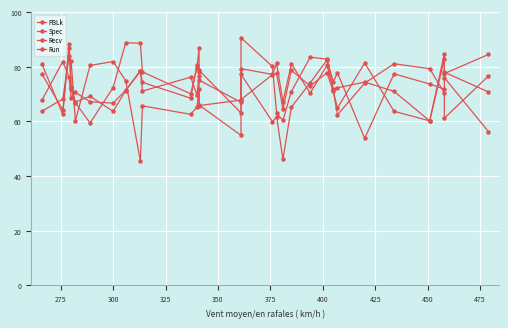

Which series has the largest total across all categories?

Run